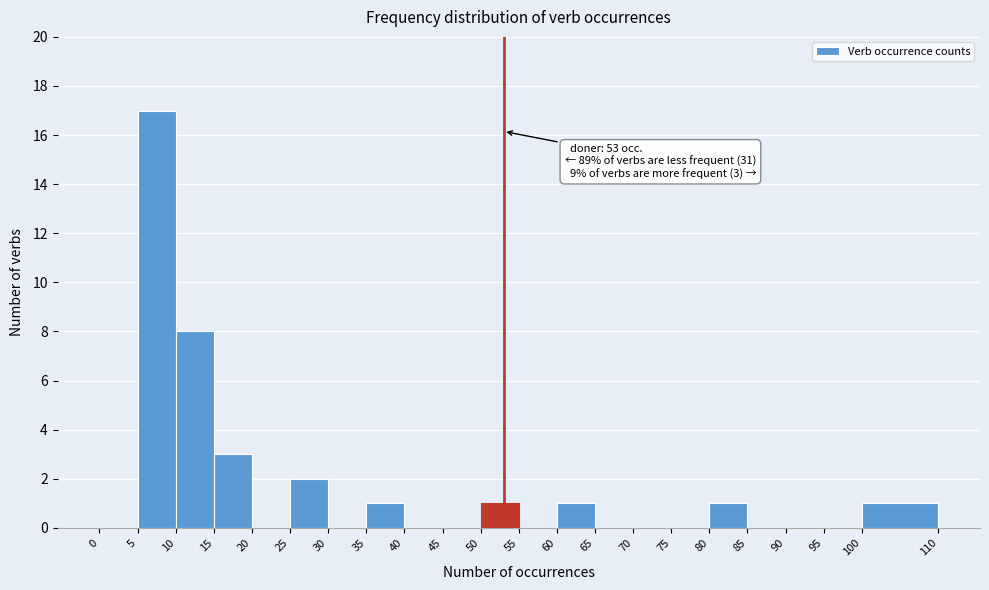

Which range on the x-axis has the tallest bar?

5 to 10